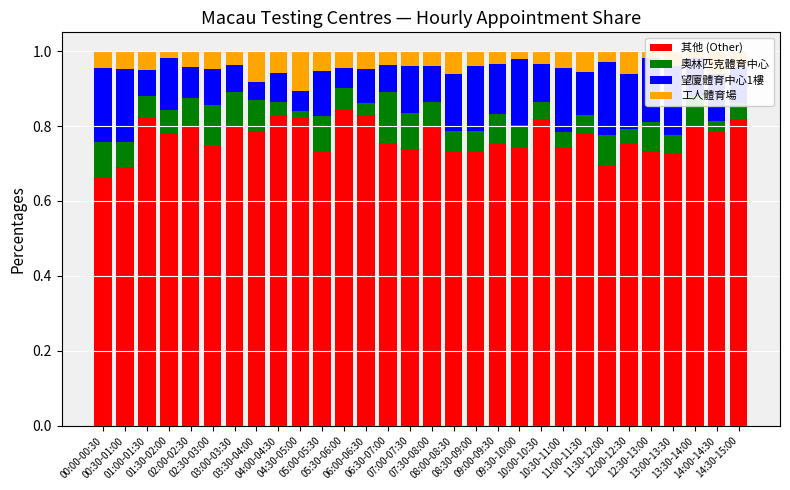

How many categories are shown in the chart?

30